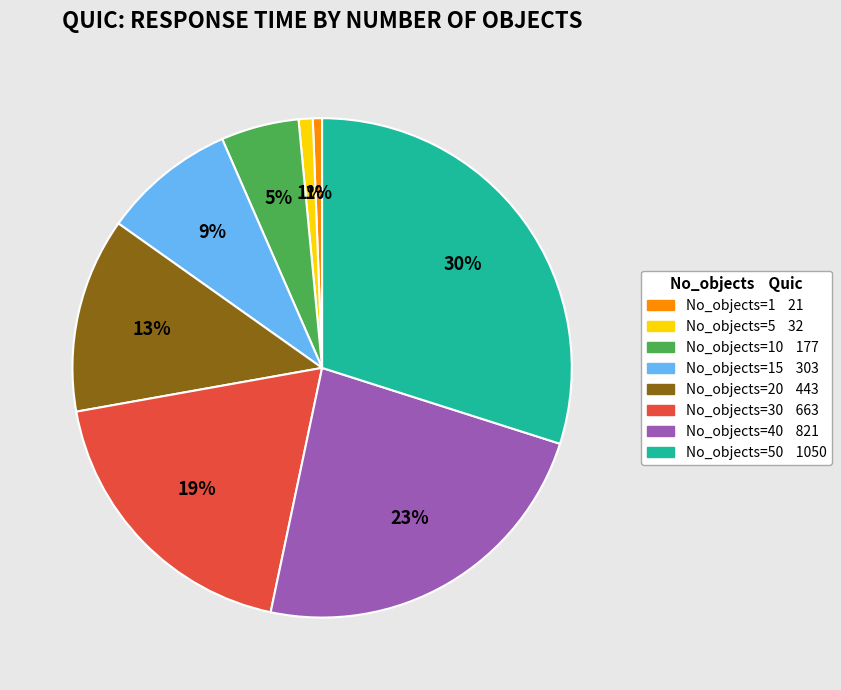

Is there any slice that represents more than half of the pie?

No